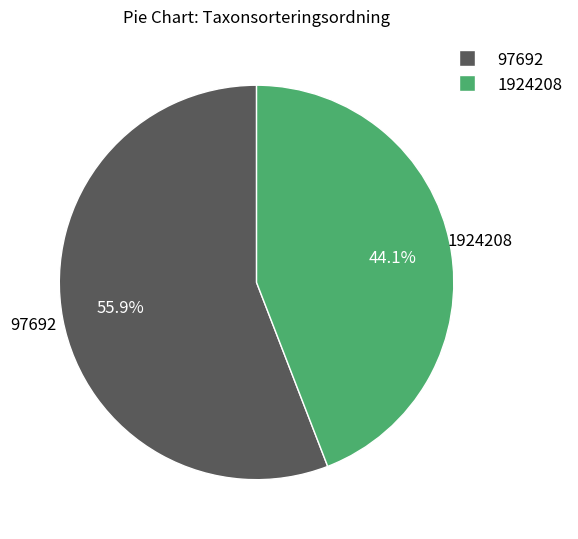

Which has a higher value, 97692 or 1924208?

97692